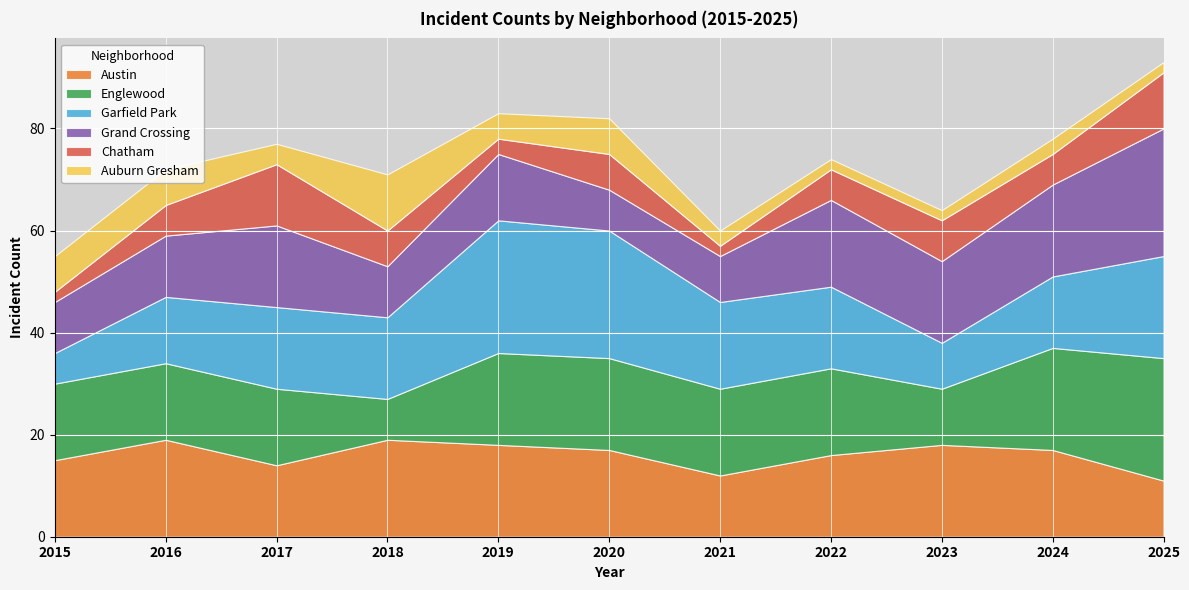

Which has a higher value, 2025 or 2017?

2017